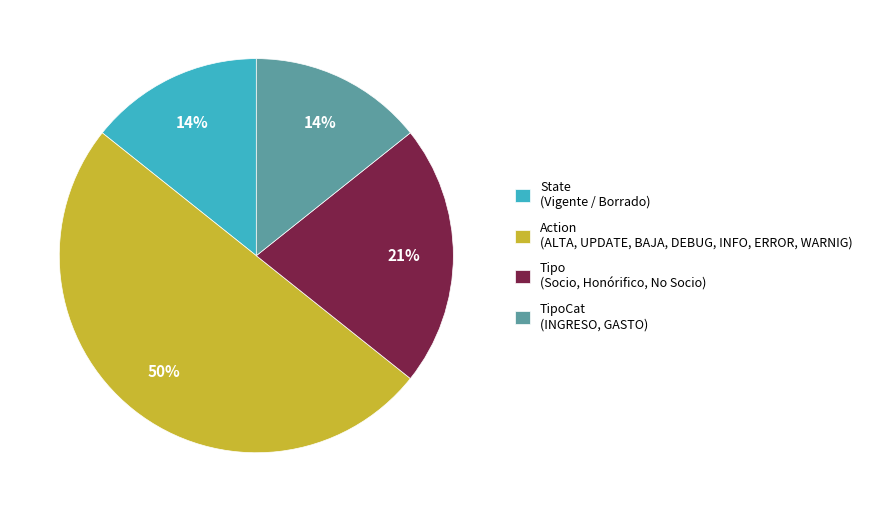

To the nearest percent, what is the average slice percentage?

25%